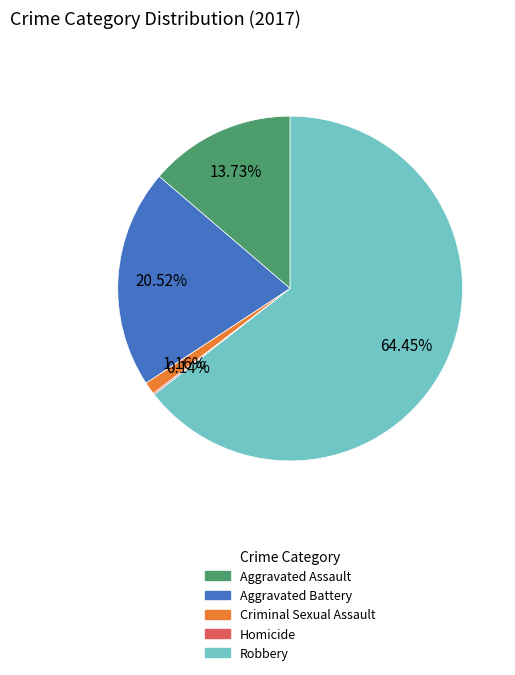

Which category has the biggest portion of the pie?

Robbery